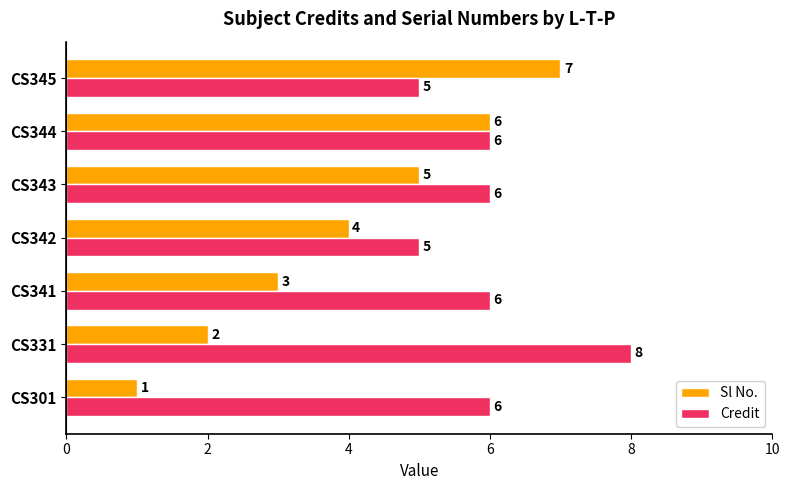

What is the sum of all Sl No. values?

28